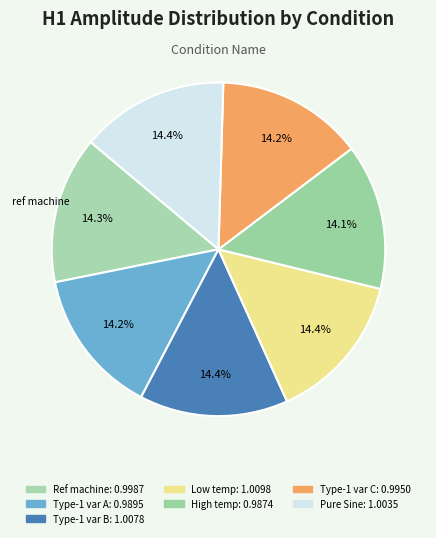

What is the largest slice in the pie chart?

Low temperature